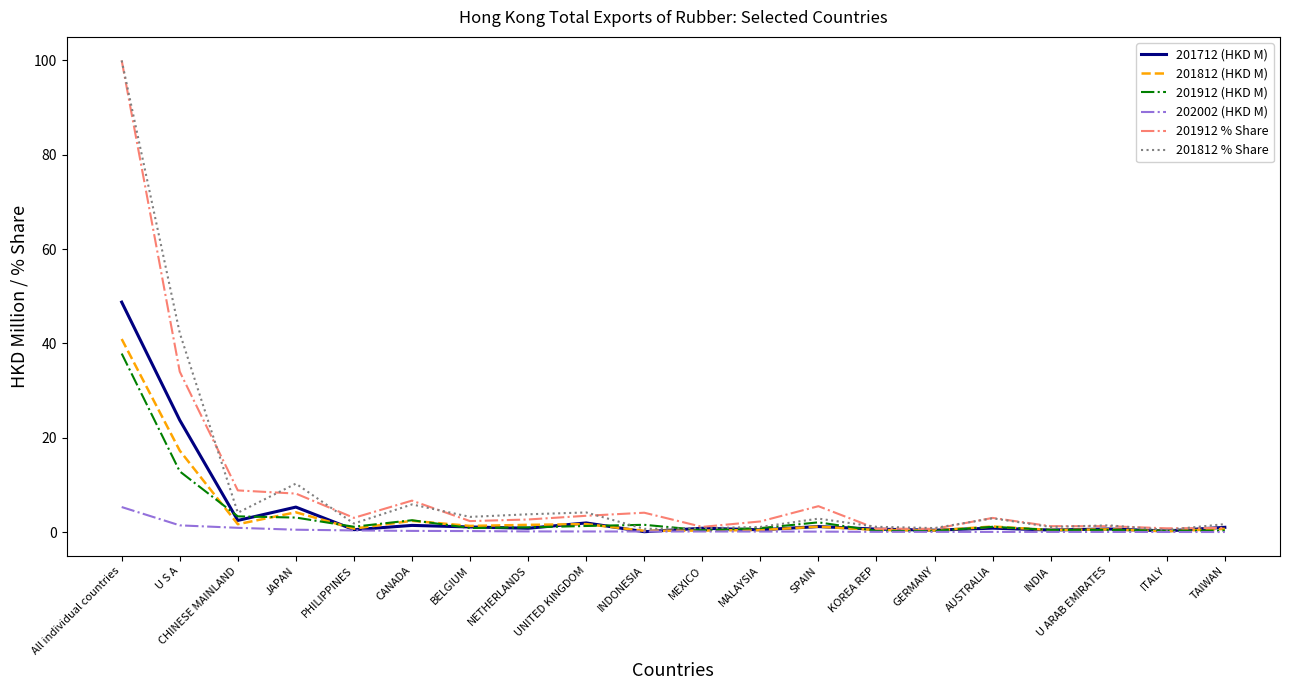

At which category is the sum across all series the highest?

All individual countries